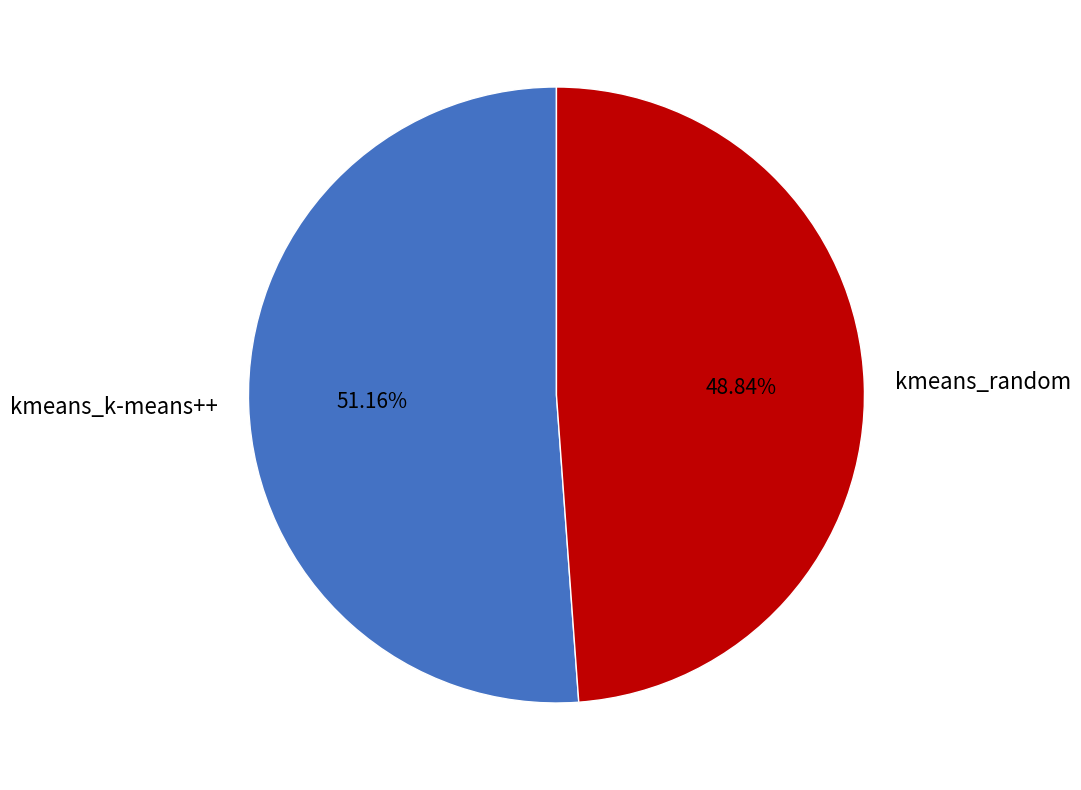

To the nearest percent, what portion does kmeans_random represent?

49%